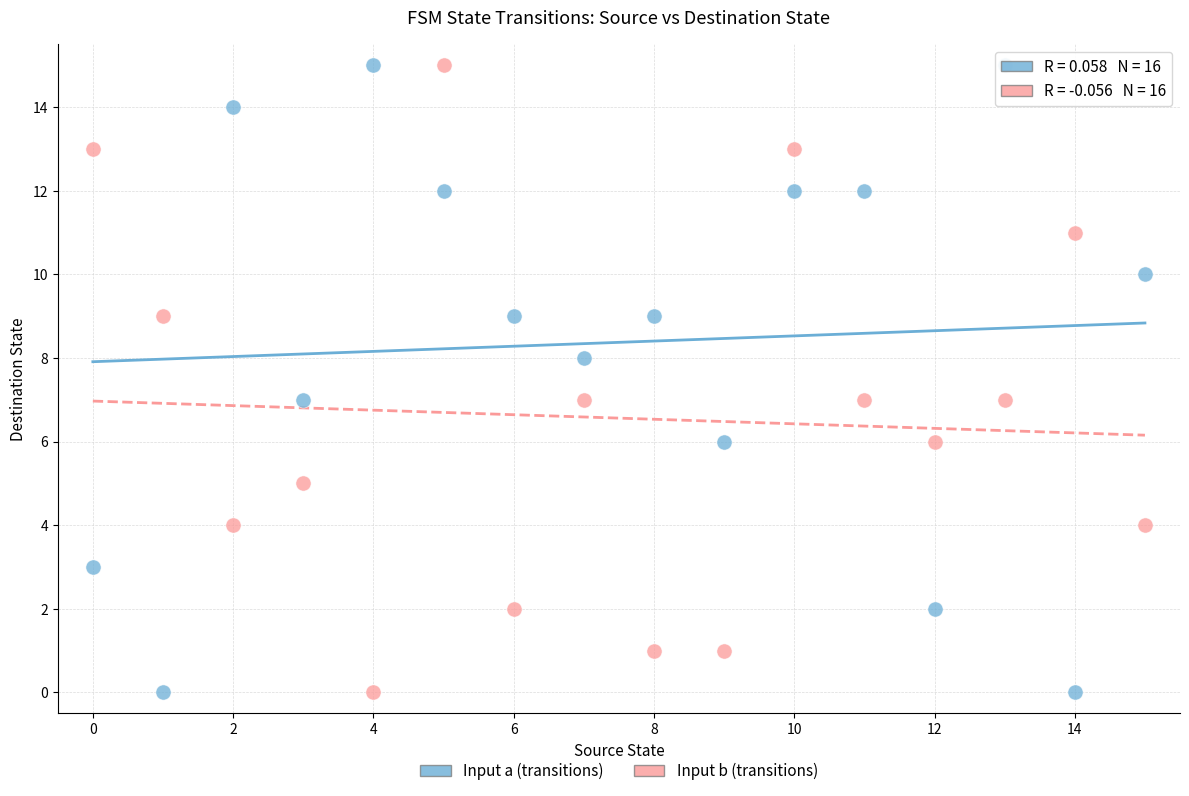

What are all the series names shown in the legend?

Input a (transitions), Input b (transitions)